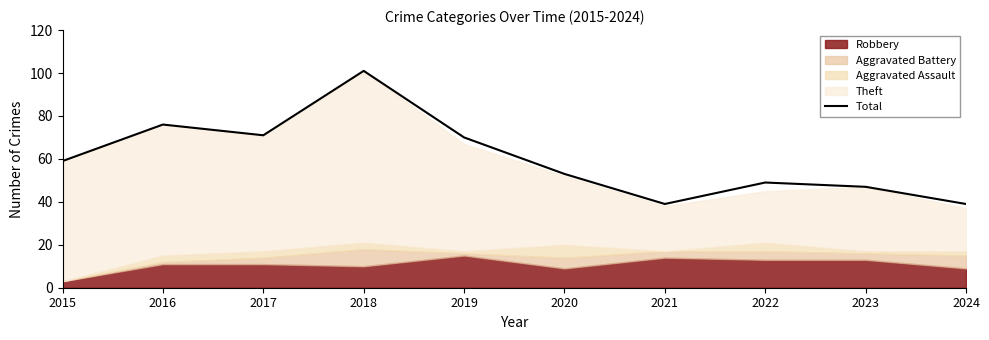

Does the chart have visible grid lines?

No